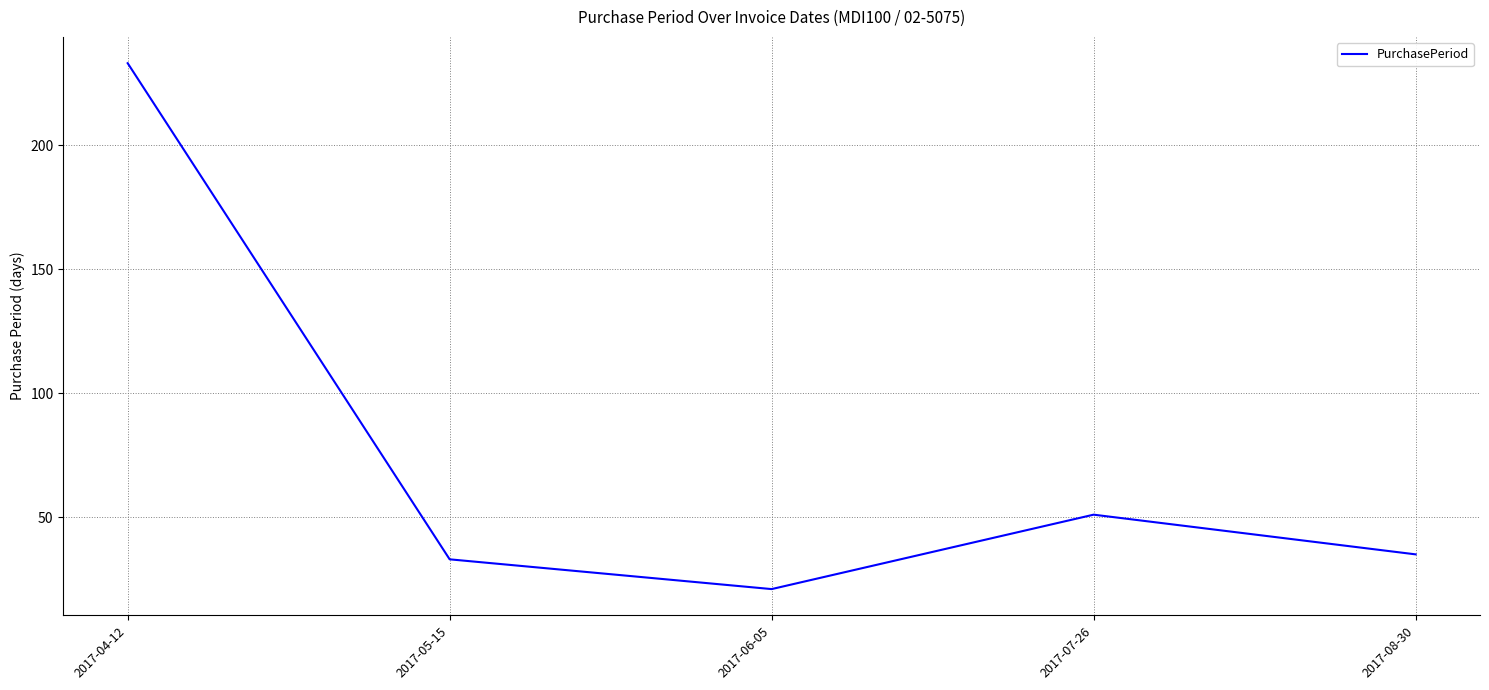

Rank the categories by value from lowest to highest.

2017-06-05, 2017-05-15, 2017-08-30, 2017-07-26, 2017-04-12